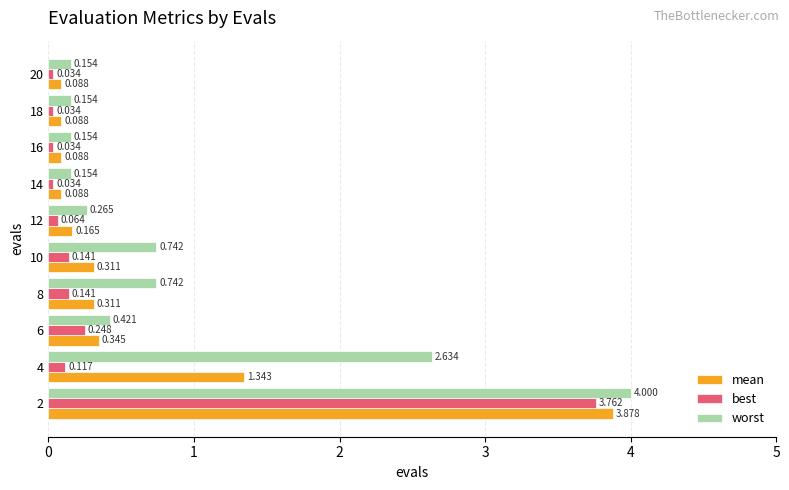

Which series has the largest range (max minus min)?

worst